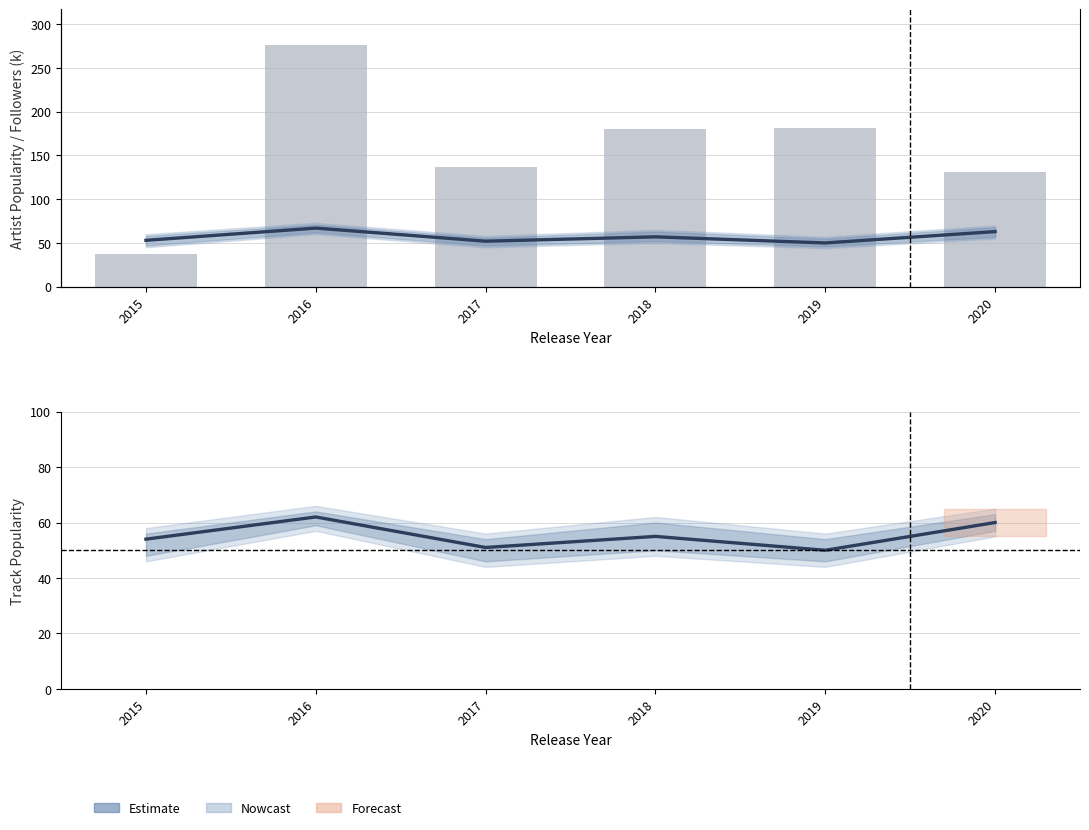

At how many categories does at least one series exceed 60?

5